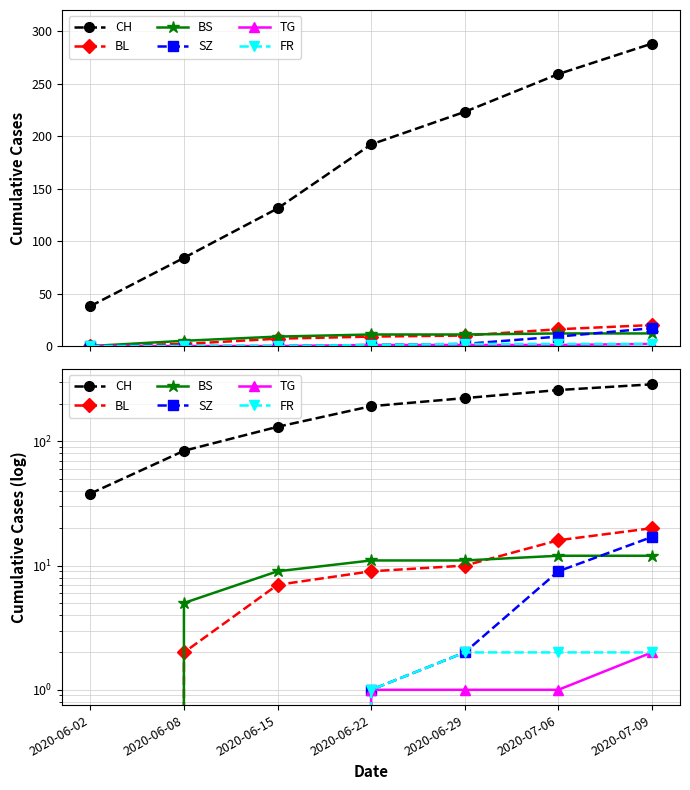

At which category does the chart reach its minimum across all series?

2020-06-02